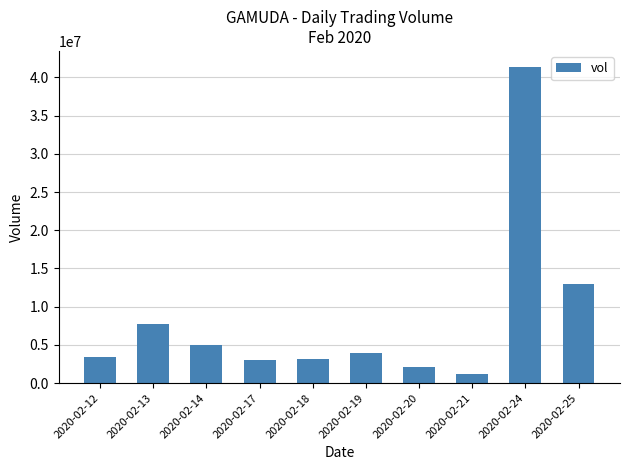

What is the value of the 1st bar from the left?

3408600